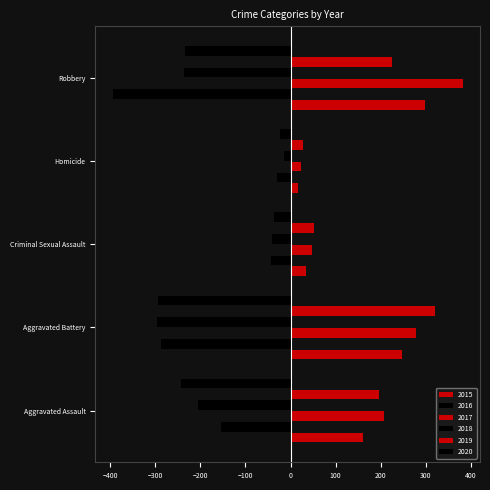

What is the difference between the maximum and second lowest values in the 2015 series?

263